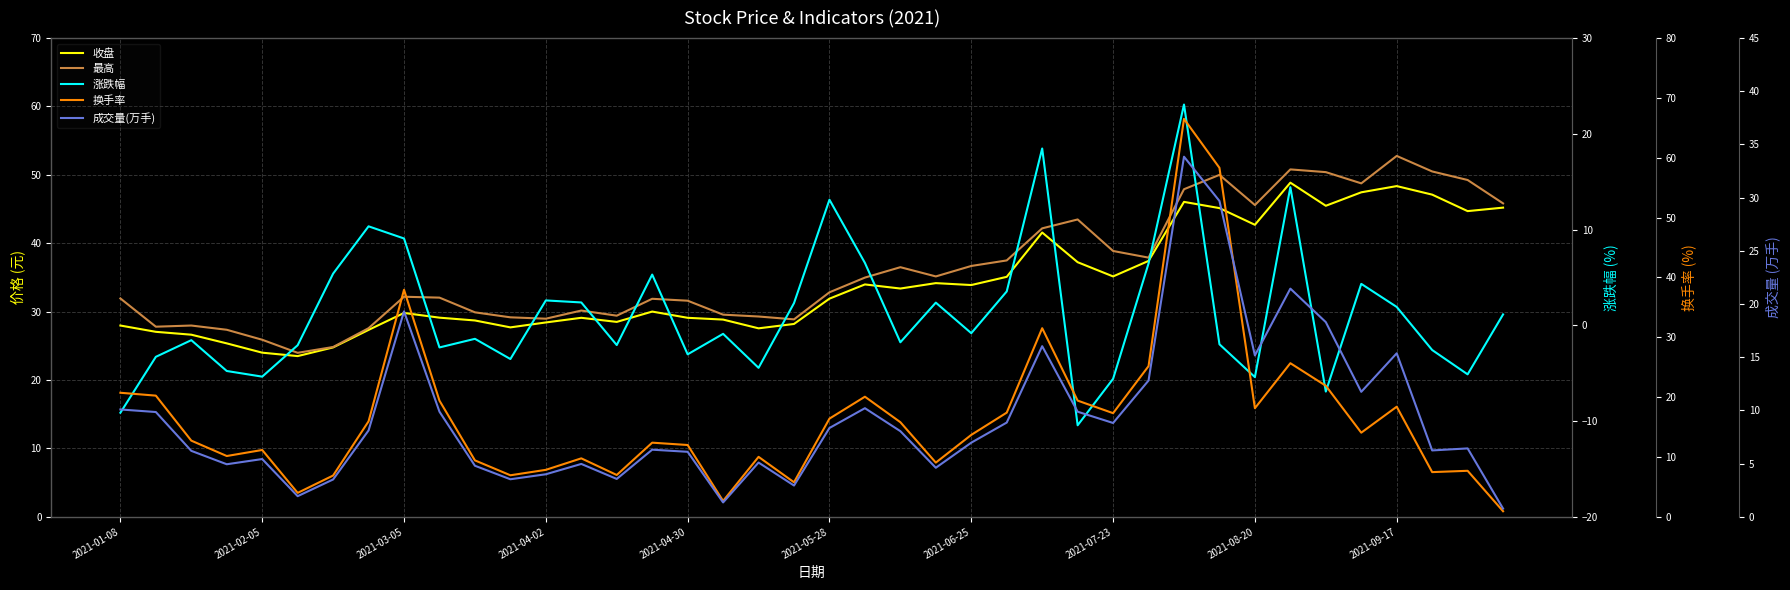

At how many categories does at least one series exceed -2?

40